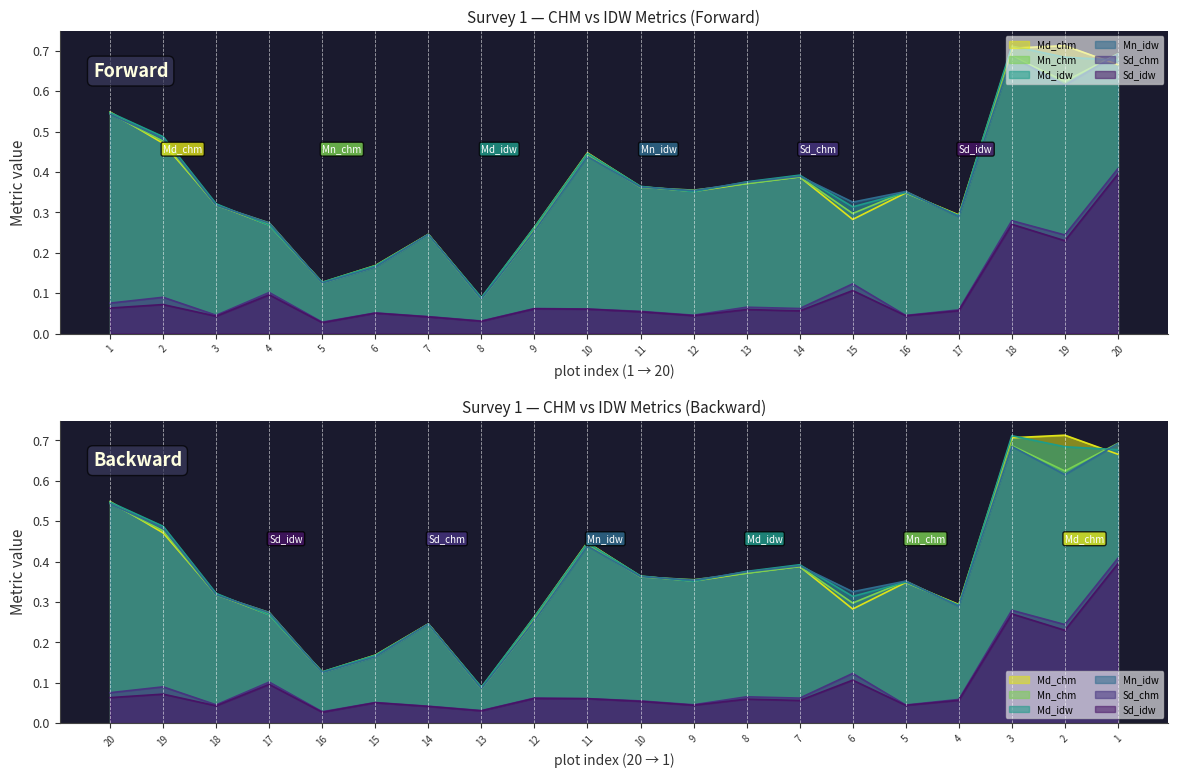

List the labels in order of Md_chm value, smallest first.

8, 5, 6, 7, 9, 4, 15, 17, 3, 16, 12, 11, 13, 14, 10, 2, 1, 20, 18, 19